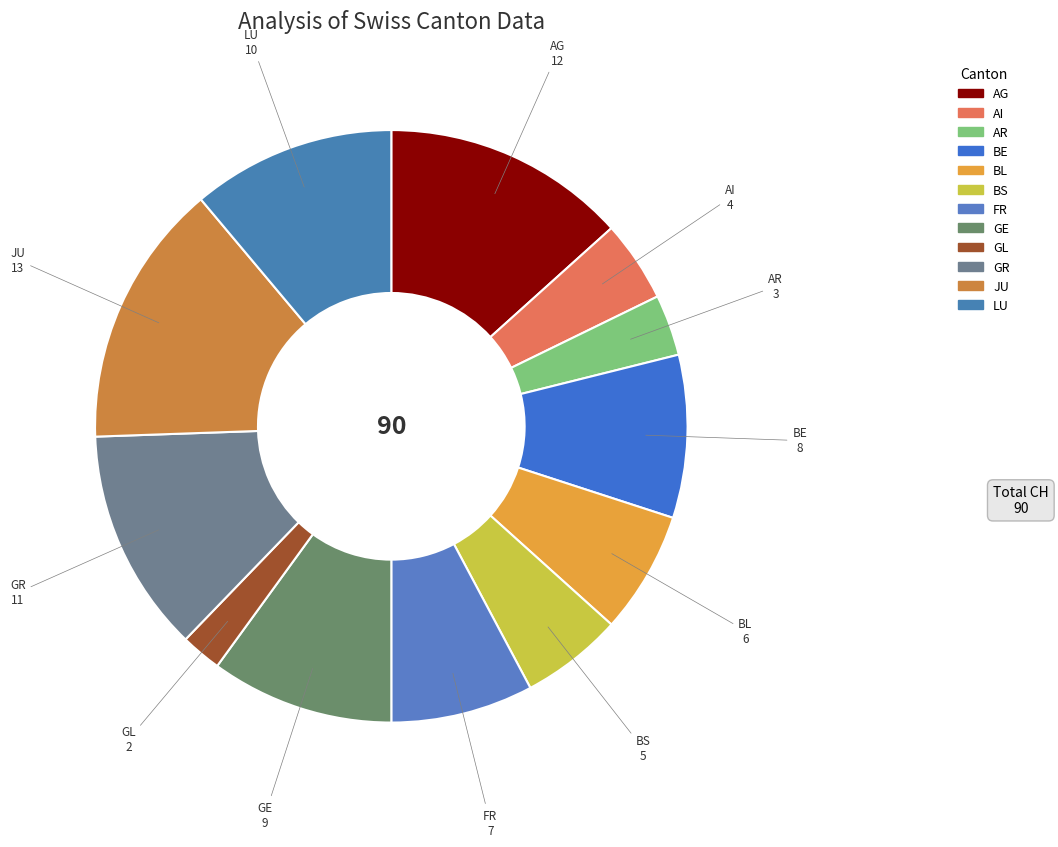

What is the largest slice in the pie chart?

JU